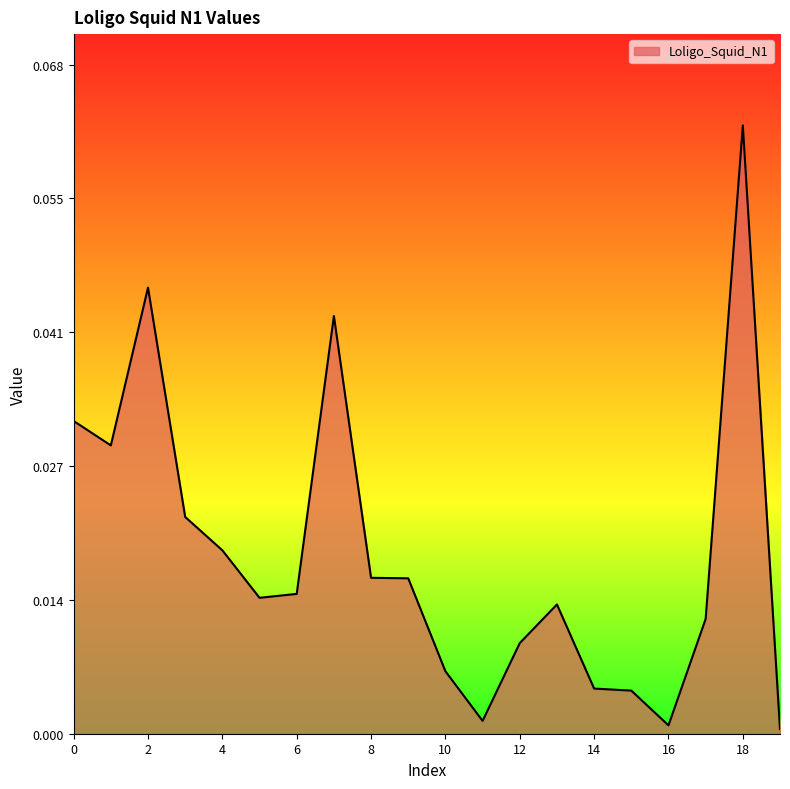

Count the number of data series in this chart.

1